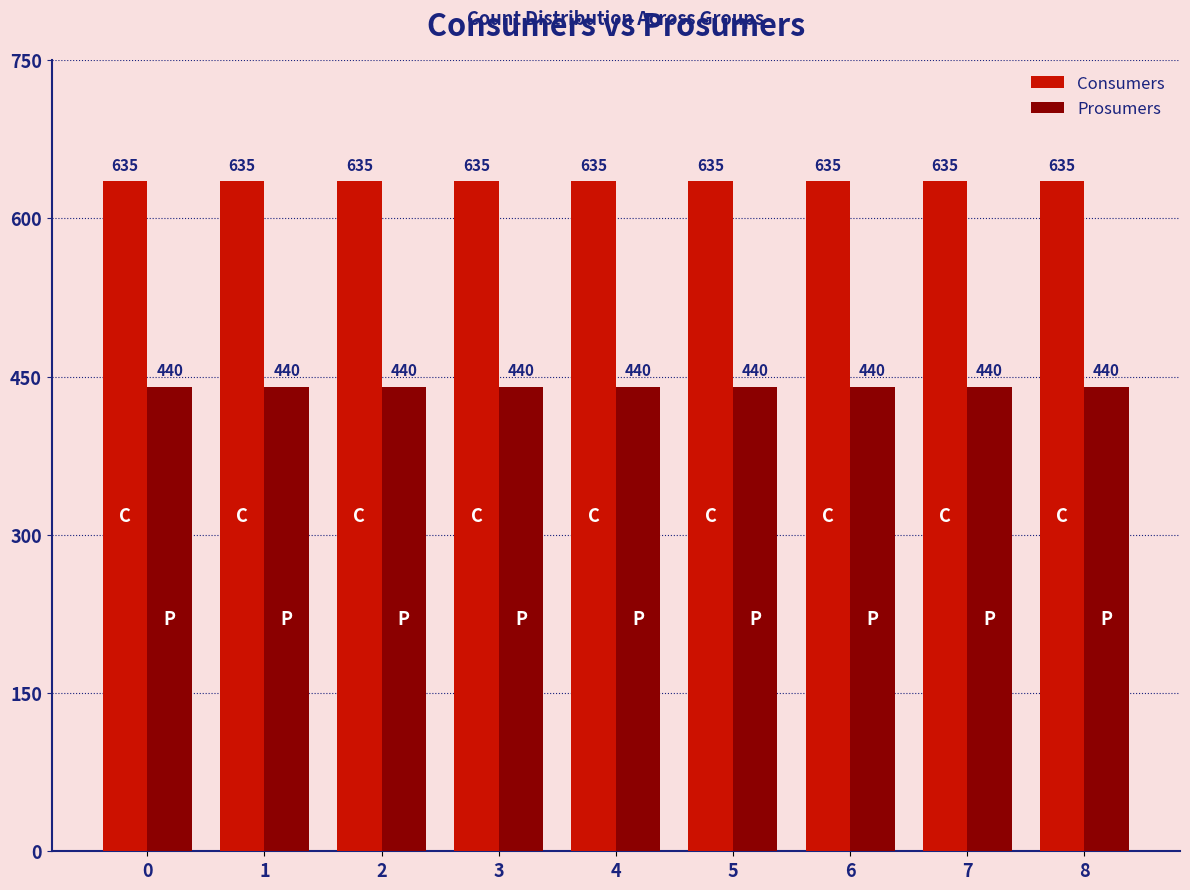

What is the total value across all series at 0?

1075